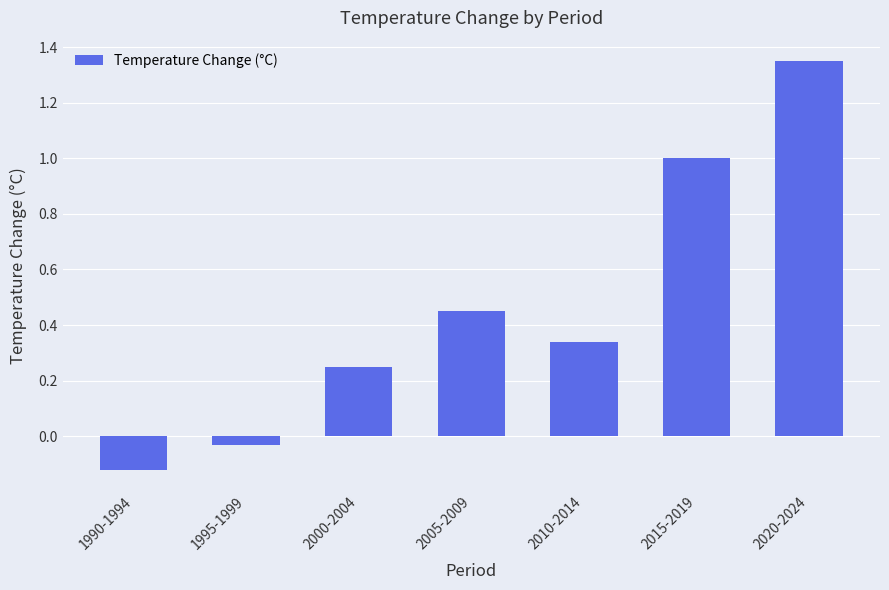

What is the value of the 6th bar from the left?

1.0